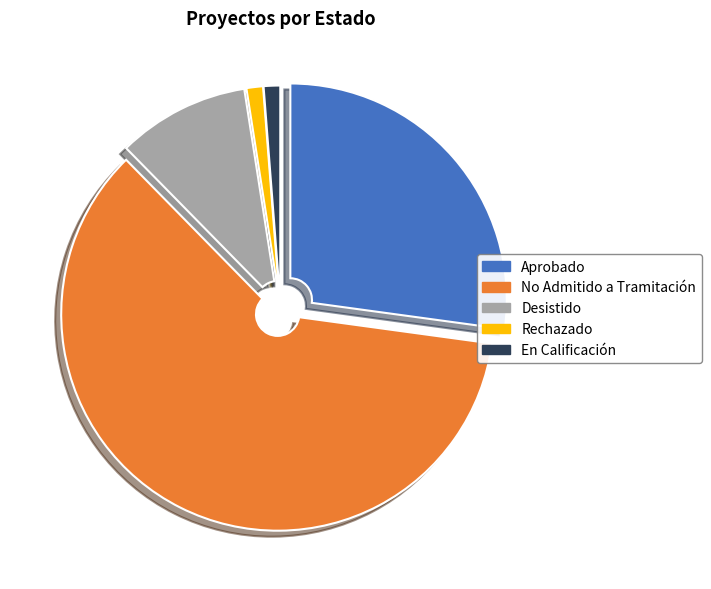

Approximately how many times larger is the value at En Calificación compared to Desistido?

0.1